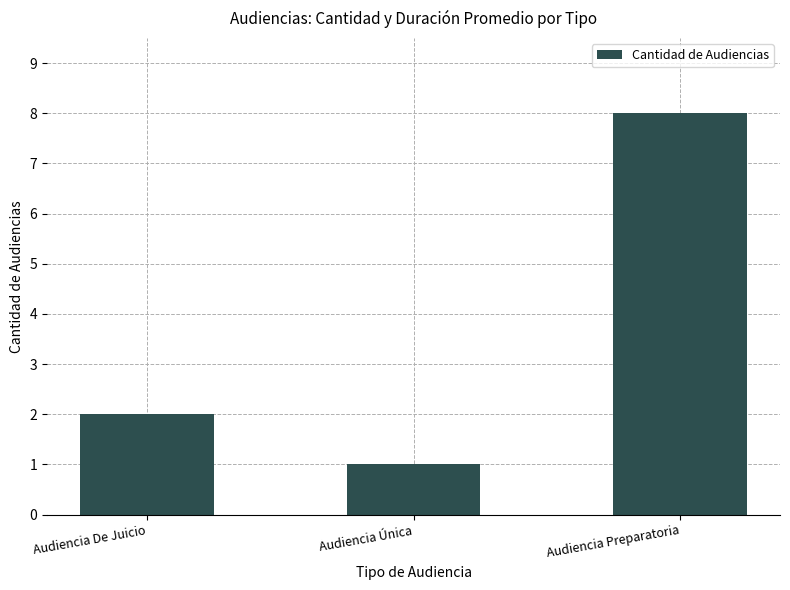

What is the smallest value displayed?

1